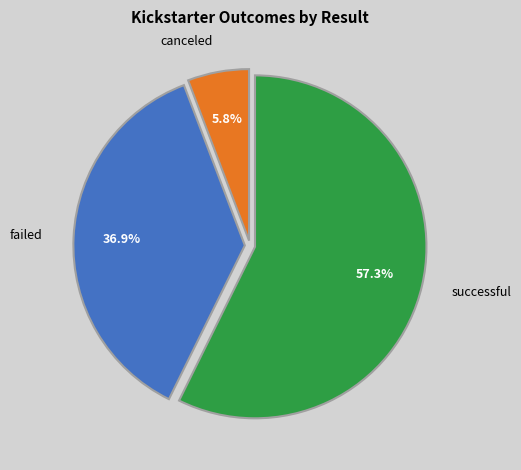

To the nearest percent, what is the average slice percentage?

33%